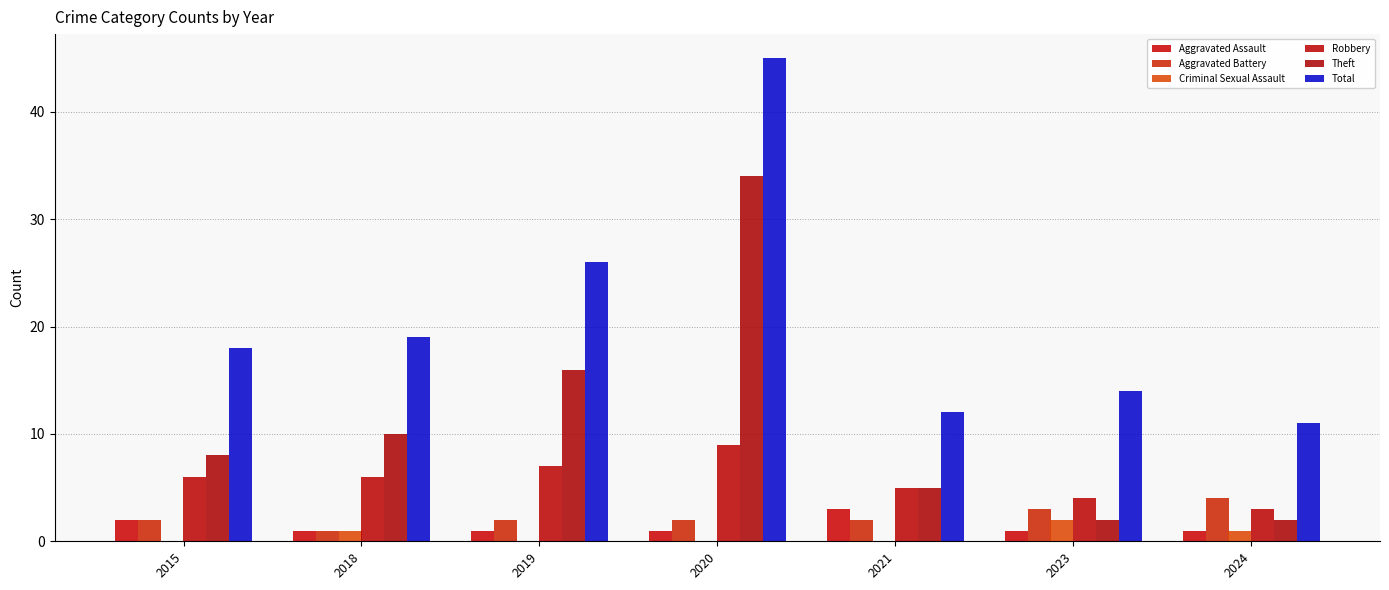

What is the difference between the maximum and minimum values in the Total series?

34